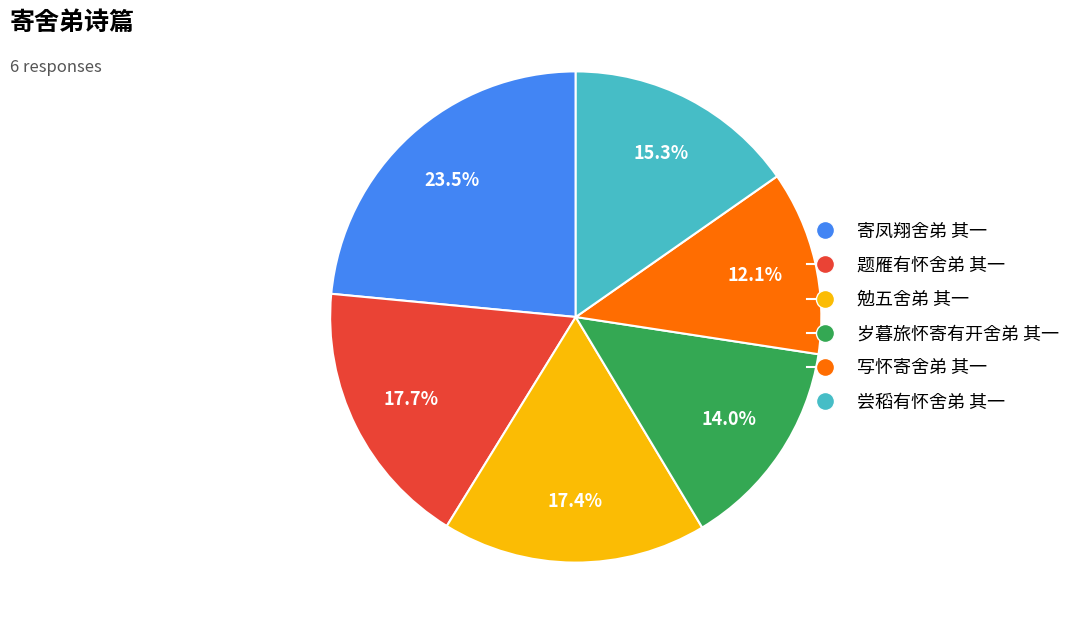

To the nearest percent, what is the difference between the 尝稻有怀舍弟 其一 and 寄凤翔舍弟 其一 slice percentages?

8%